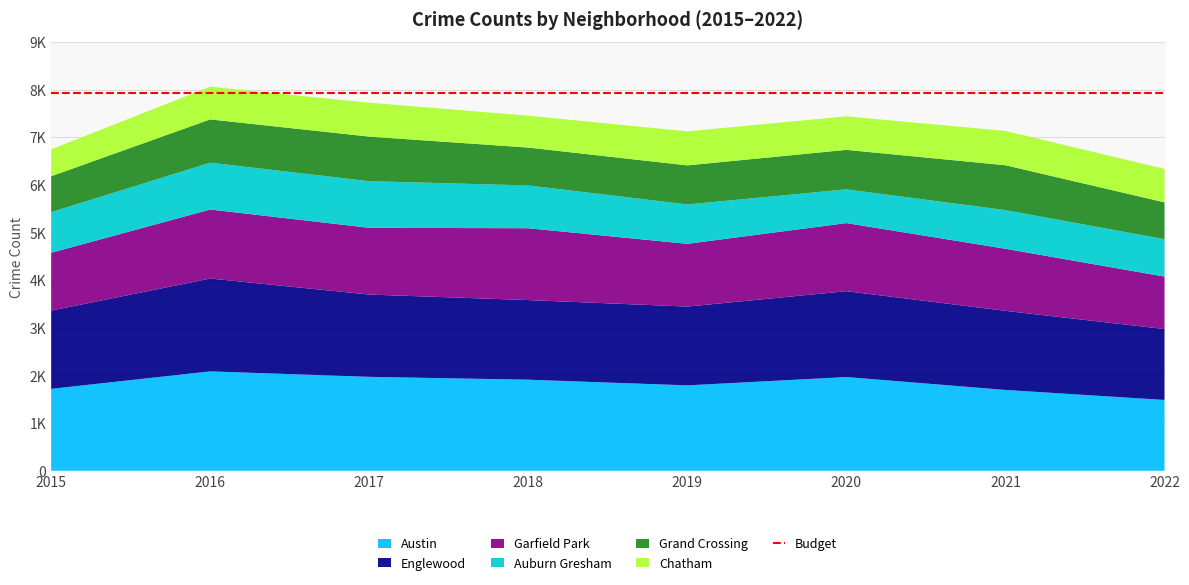

Reading left to right, extract all data points from this chart.

Austin: 2015=1719	2016=2086	2017=1971	2018=1911	2019=1792	2020=1967	2021=1696	2022=1486
Englewood: 2015=1642	2016=1948	2017=1727	2018=1671	2019=1654	2020=1802	2021=1660	2022=1488
Garfield Park: 2015=1214	2016=1449	2017=1401	2018=1508	2019=1317	2020=1429	2021=1303	2022=1101
Auburn Gresham: 2015=852	2016=983	2017=978	2018=898	2019=826	2020=708	2021=811	2022=785
Grand Crossing: 2015=754	2016=908	2017=936	2018=795	2019=820	2020=829	2021=942	2022=773
Chatham: 2015=565	2016=687	2017=711	2018=670	2019=714	2020=703	2021=721	2022=702